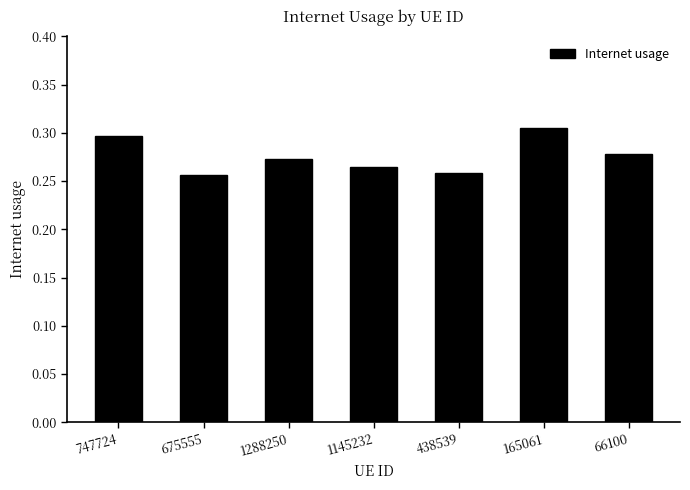

What is the label of the 4th bar from the right?

1145232